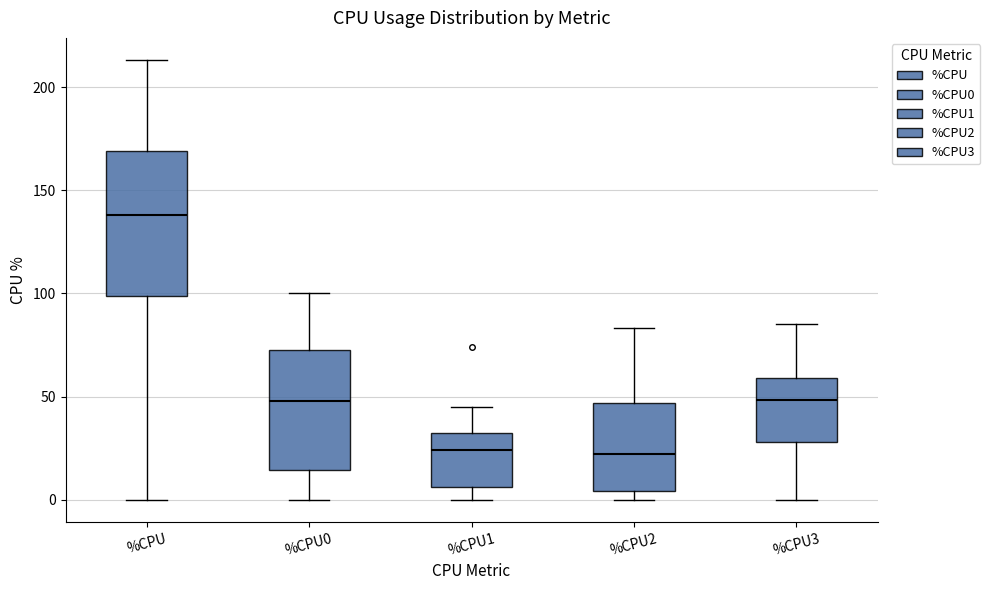

Which box has the highest median line?

%CPU